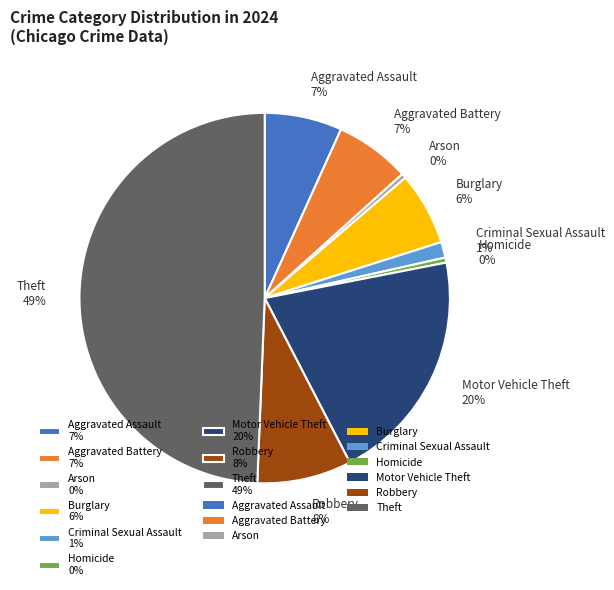

True or false: Aggravated Battery accounts for 7% of the total.

True